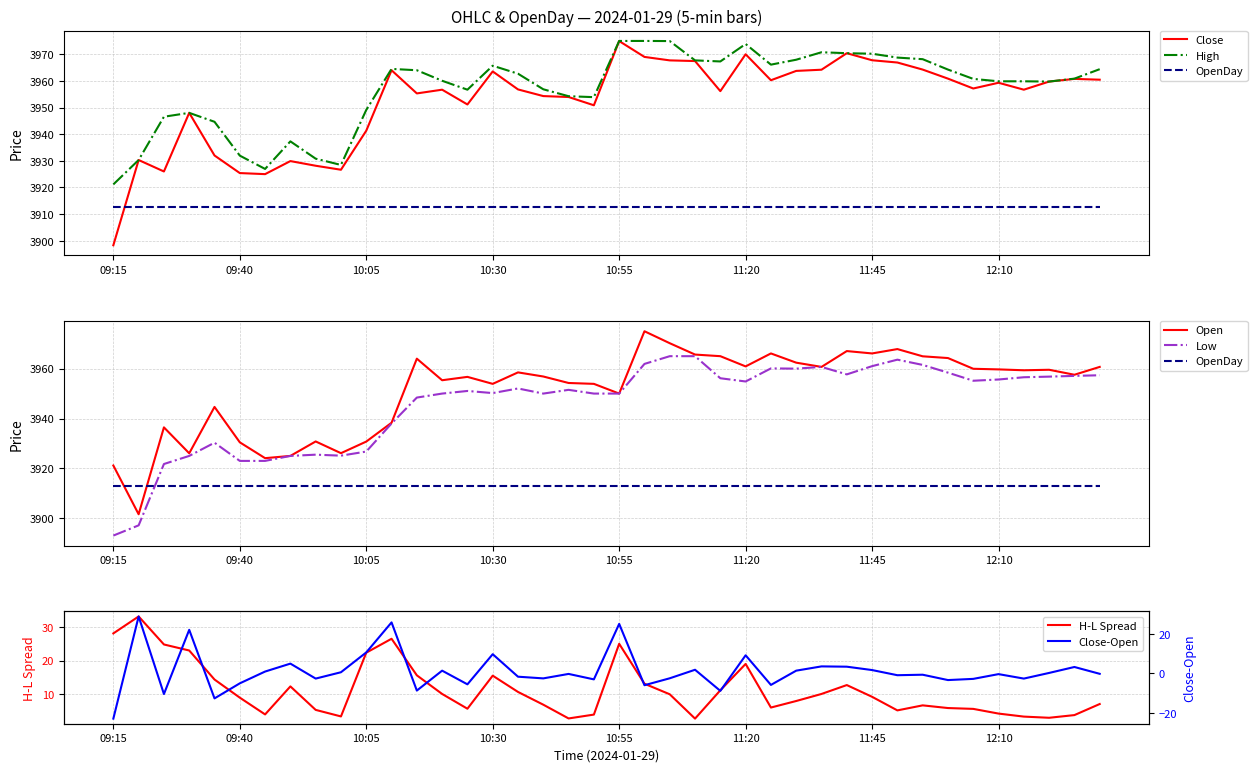

What is the difference between the maximum and minimum values in the Open series?

73.4